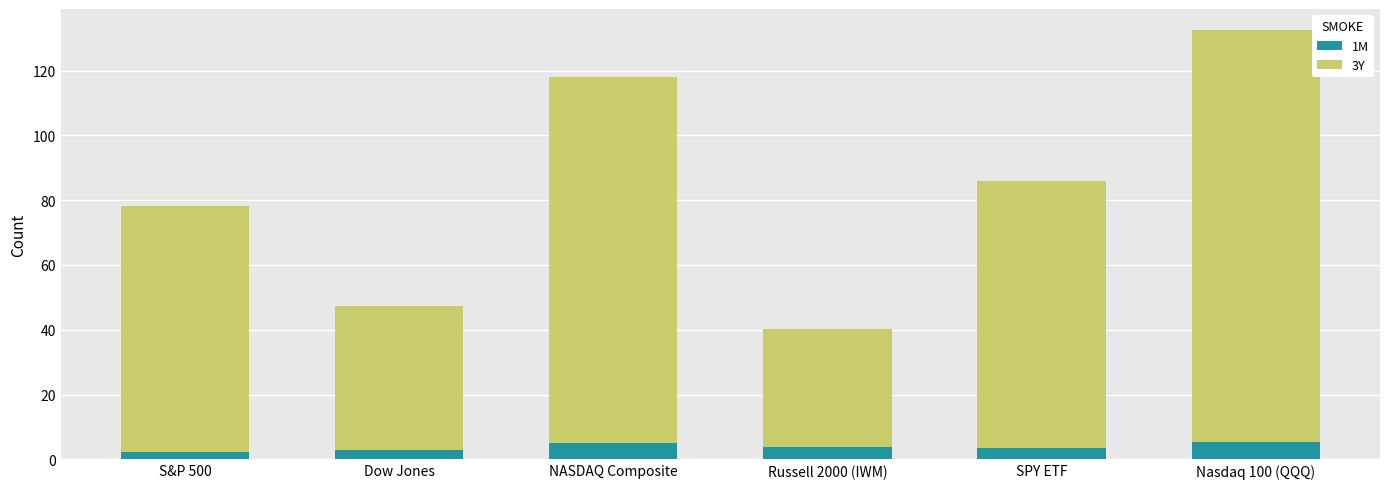

At which category is the sum across all series the highest?

Nasdaq 100 (QQQ)